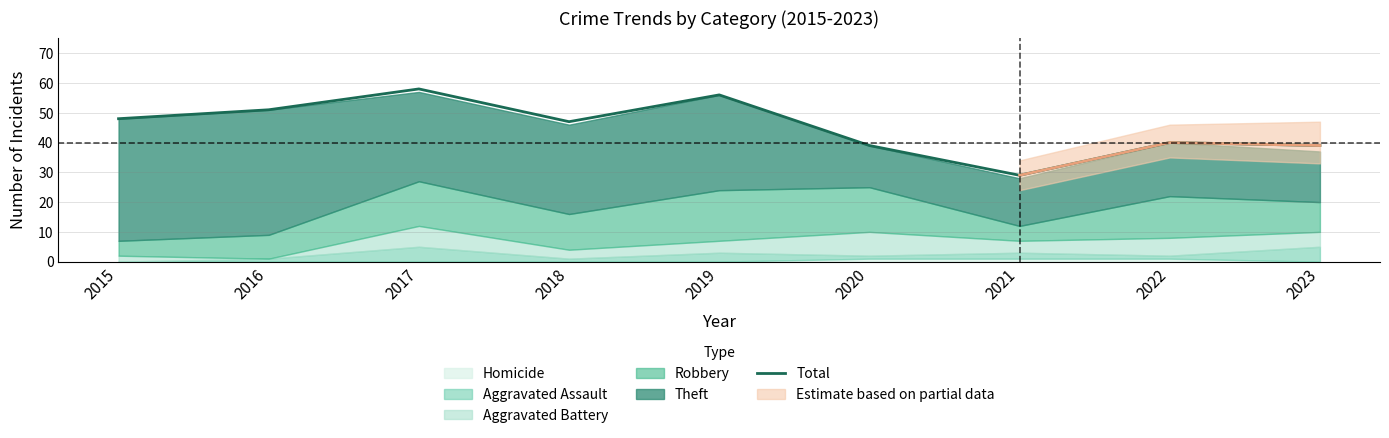

The chart shows a value of 39 at 2020. True or false?

True